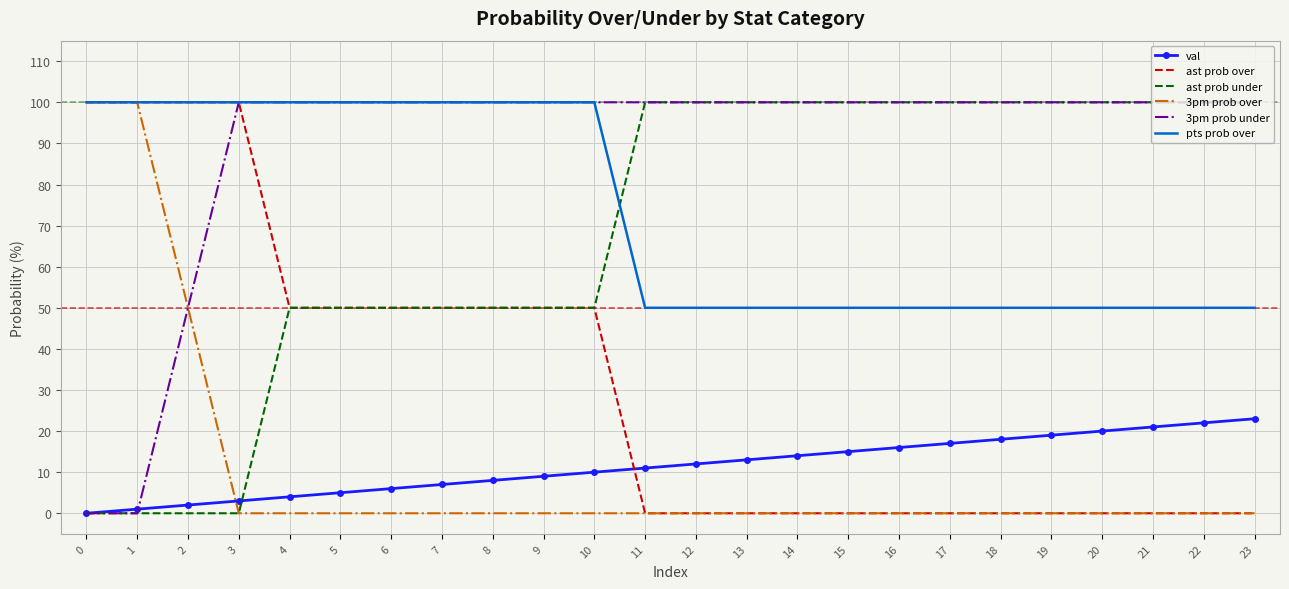

How many times do val and ast prob over cross each other?

1